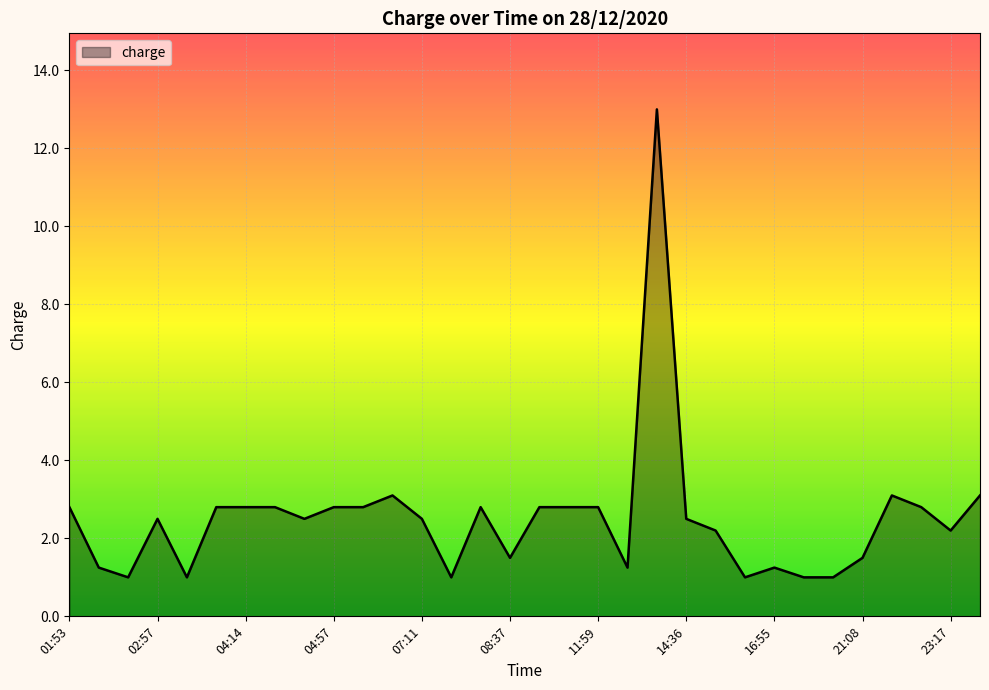

What is the maximum value shown in the chart?

13.0